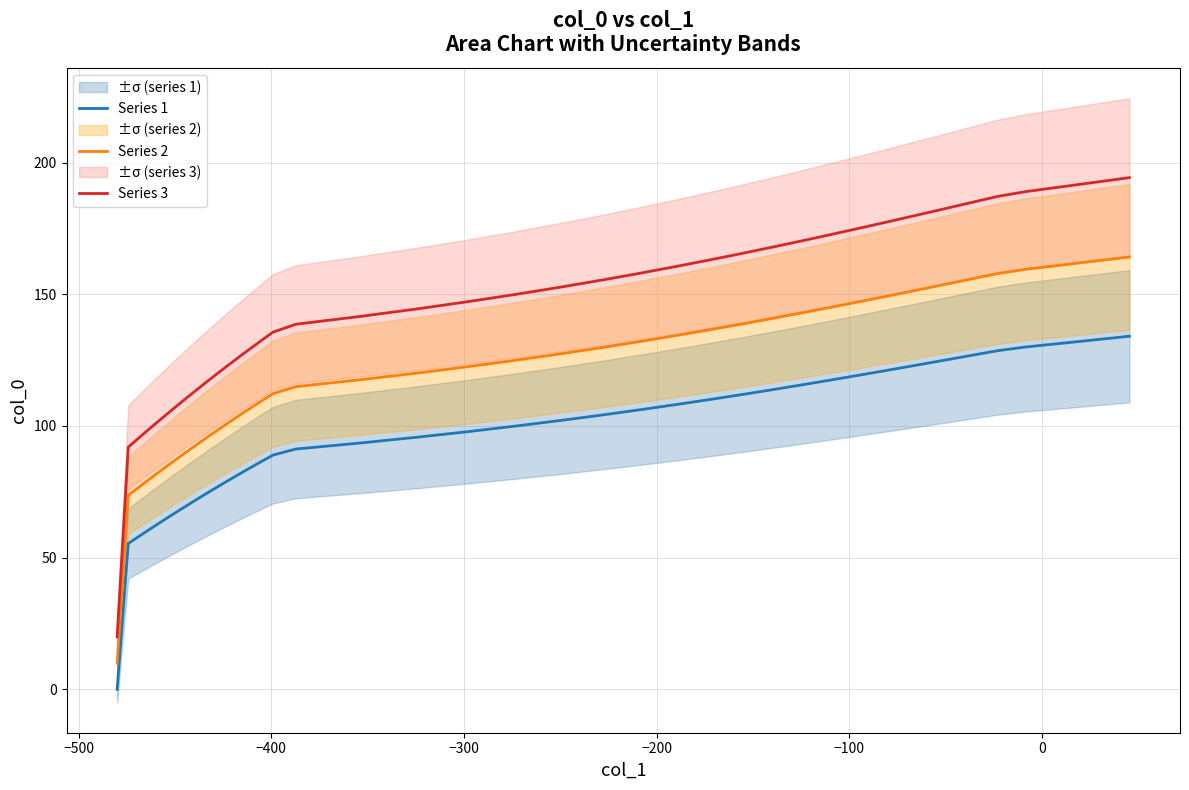

True or false: Series 3 and Series 1 intersect in this chart.

False